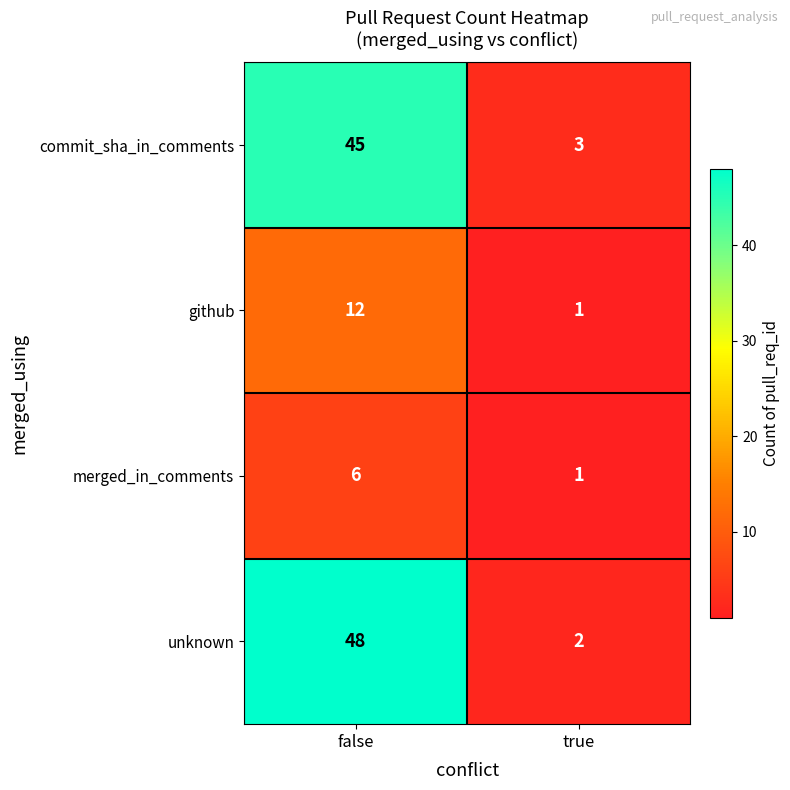

What is the maximum value for commit_sha_in_comments?

45